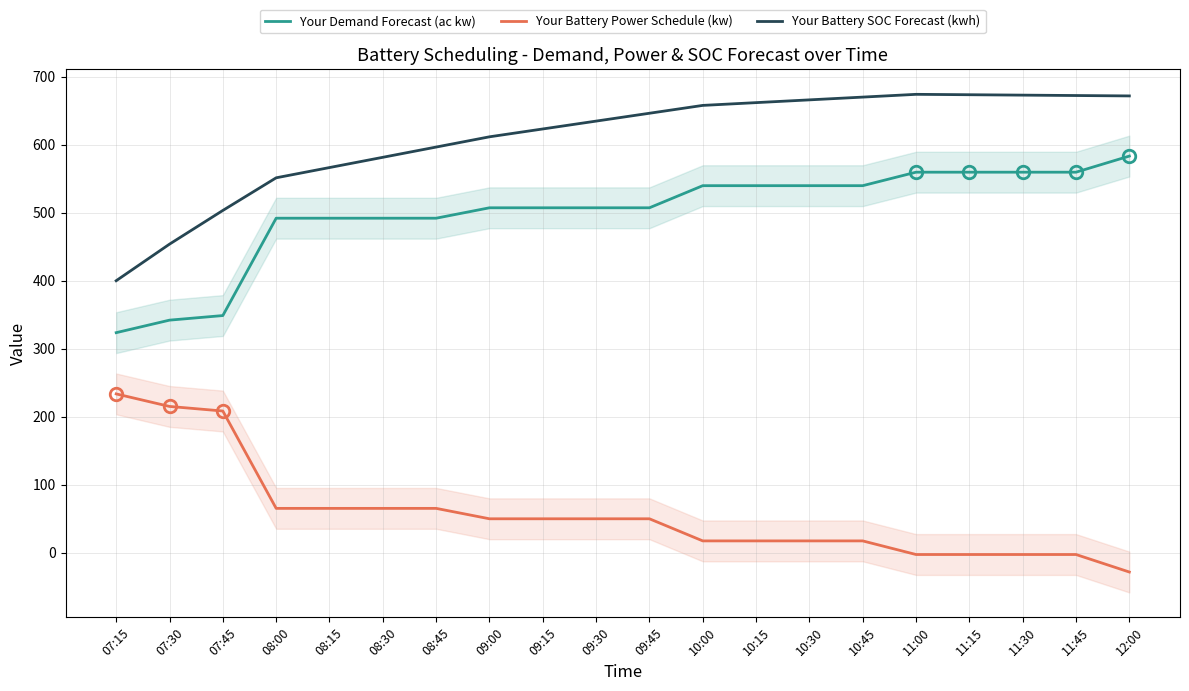

At which category does Your Demand Forecast (ac kw) reach its first local valley?

09:45